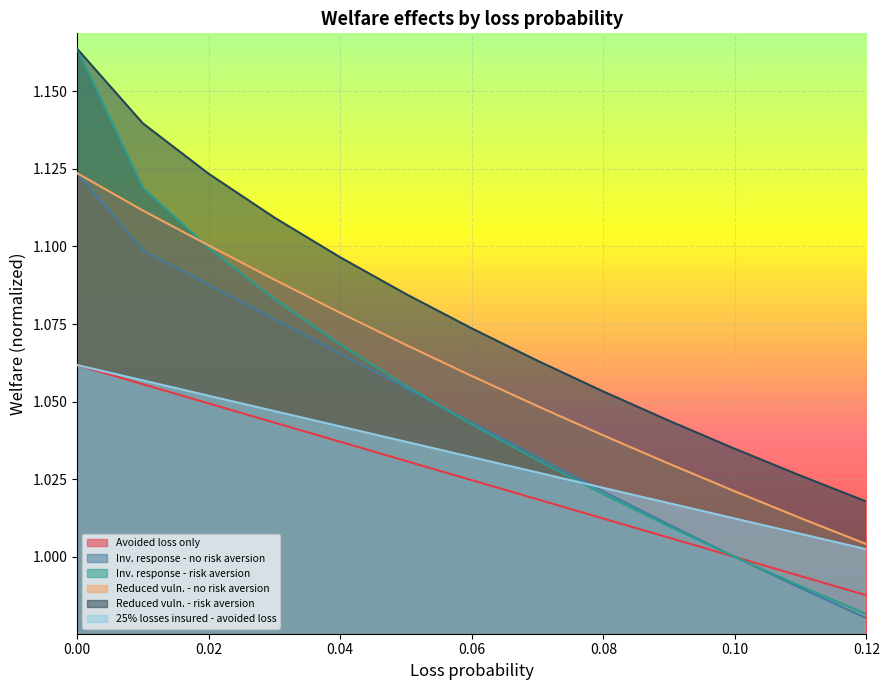

True or false: Reduced vuln. - no risk aversion and 25% losses insured - avoided loss cross at least once.

False